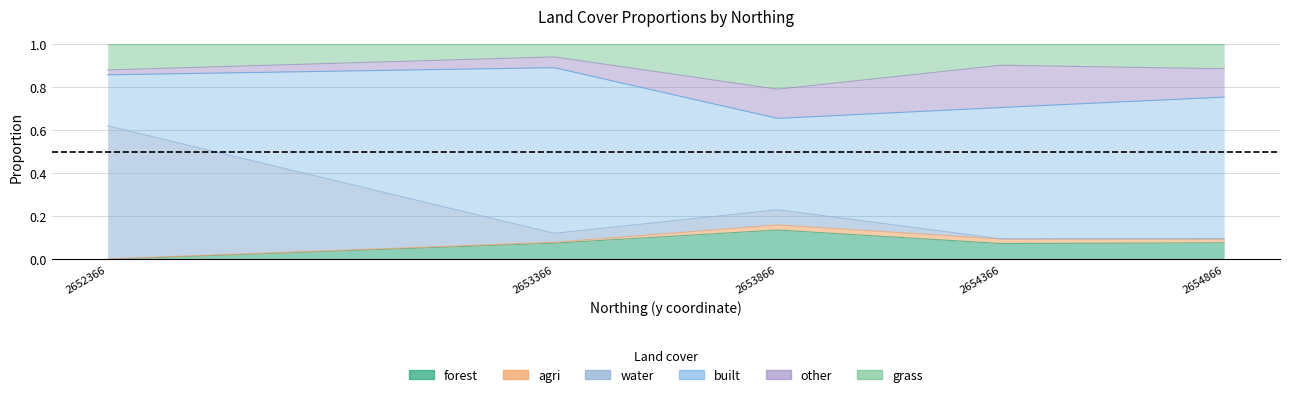

Count the number of data series in this chart.

6